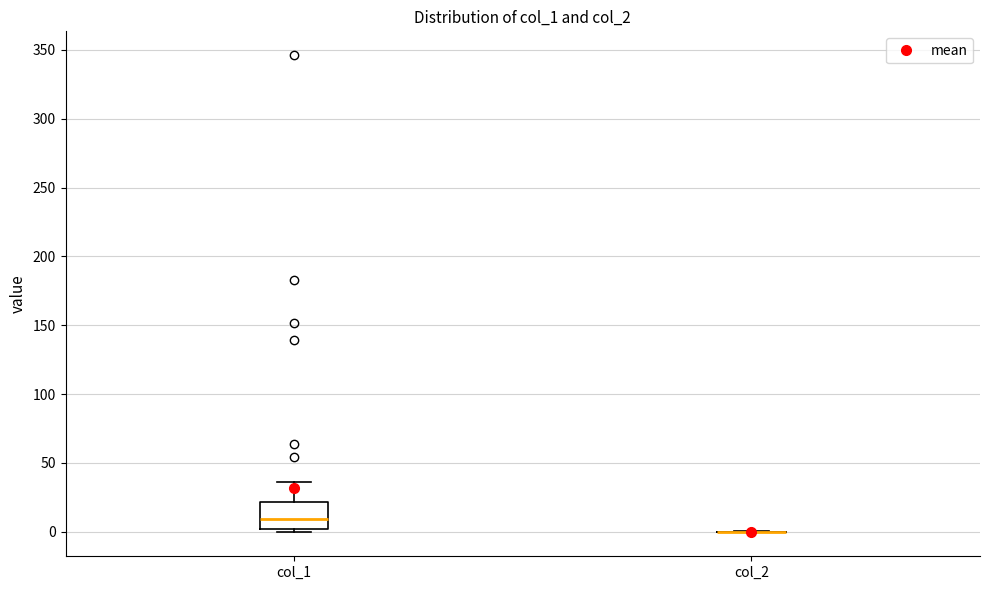

Comparing the boxes themselves (not the whiskers), which one is the tallest?

col_1